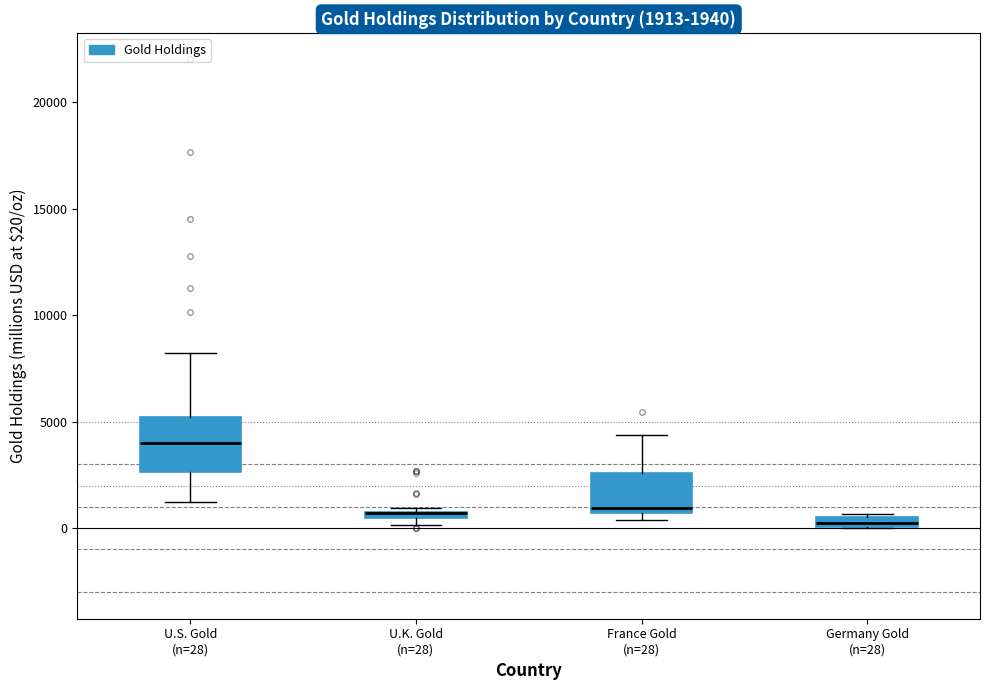

Comparing the boxes themselves (not the whiskers), which one is the tallest?

U.S. Gold (n=28)